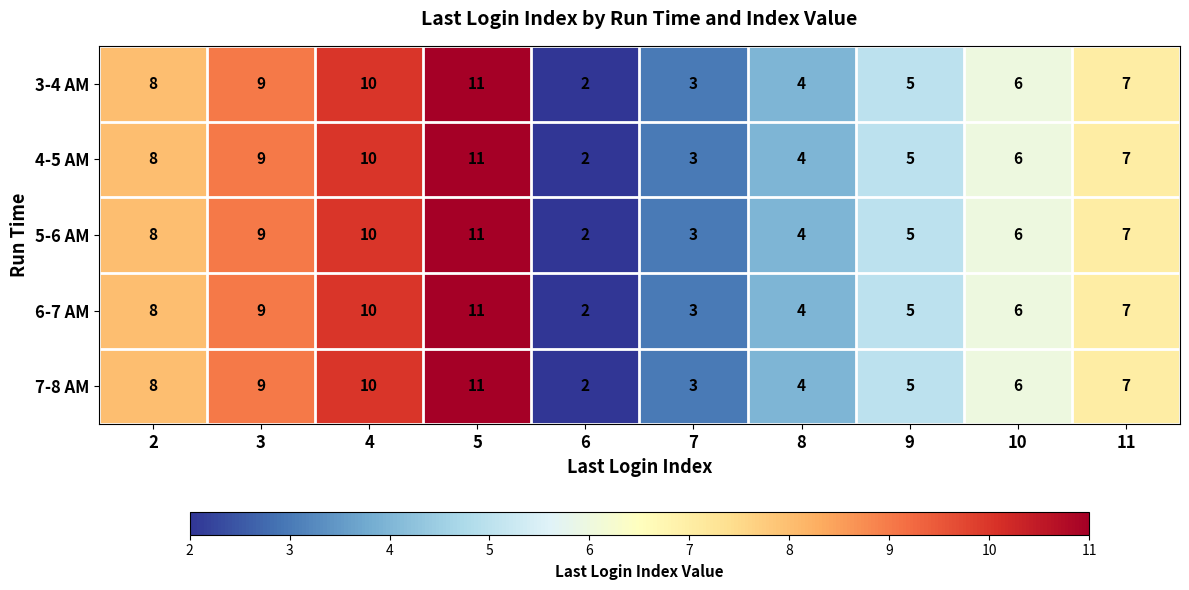

What is the total value across all series at 6?

10